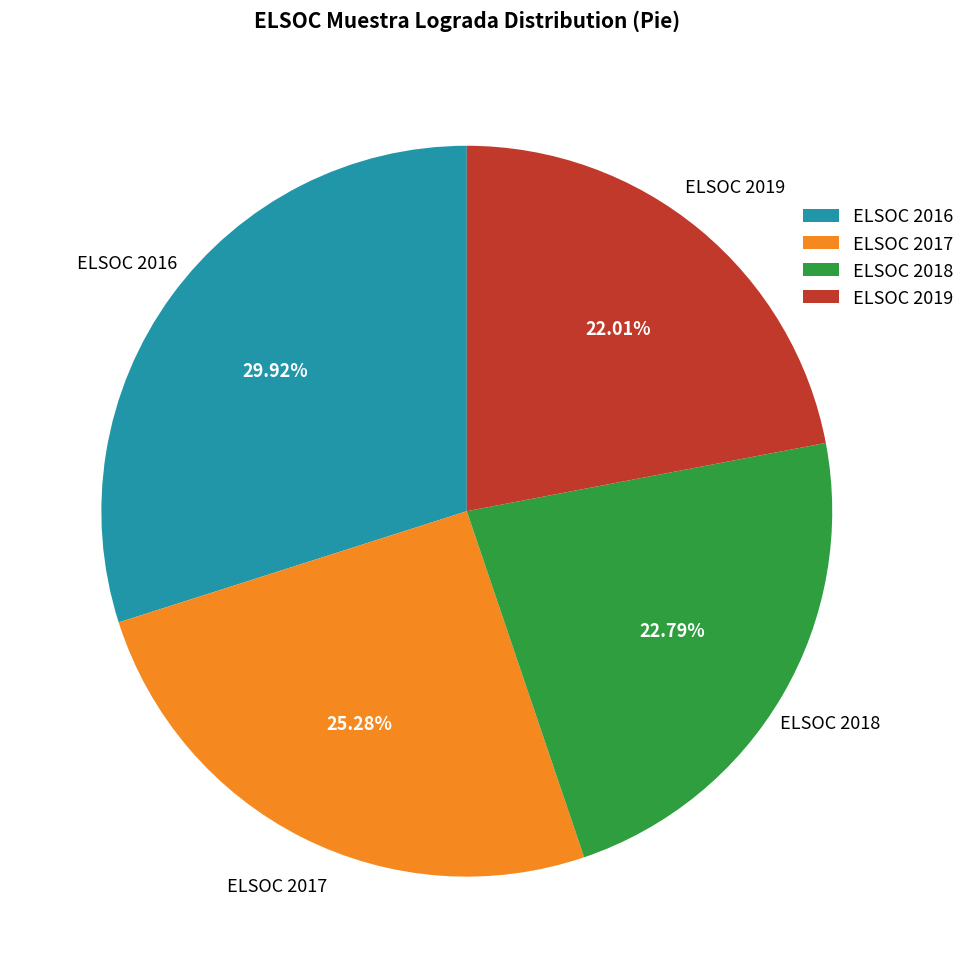

To the nearest percent, what is the average slice percentage?

25%